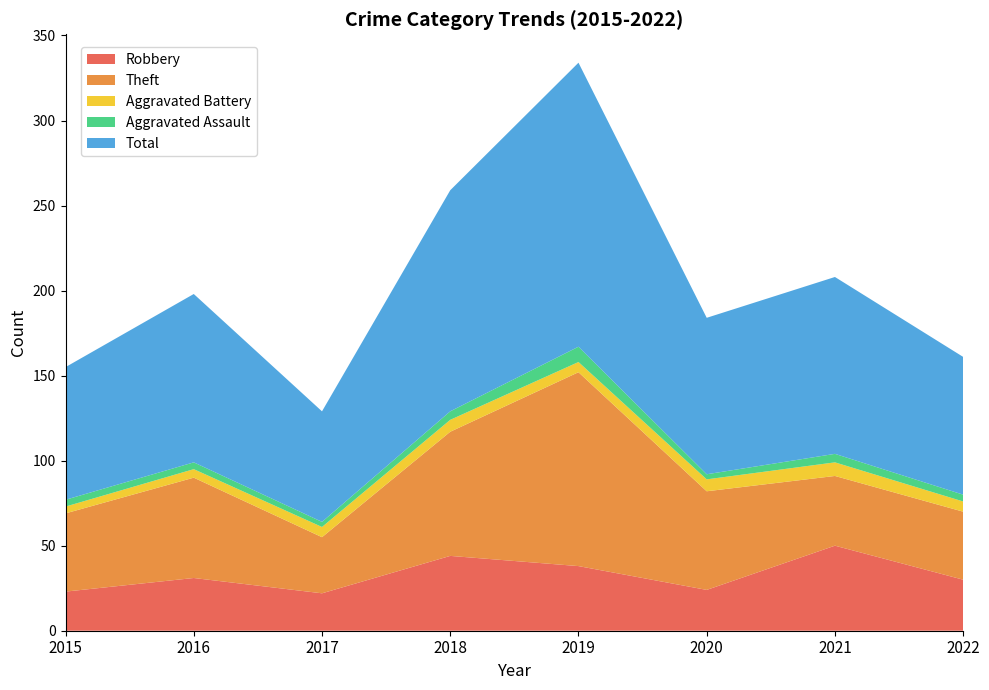

Reading left to right, what are all the values shown in this chart?

Robbery: 23	31	22	44	38	24	50	30
Theft: 46	59	33	73	114	58	41	40
Aggravated Battery: 4	5	6	7	6	7	8	6
Aggravated Assault: 4	4	3	5	9	3	5	4
Total: 78	99	65	130	167	92	104	81